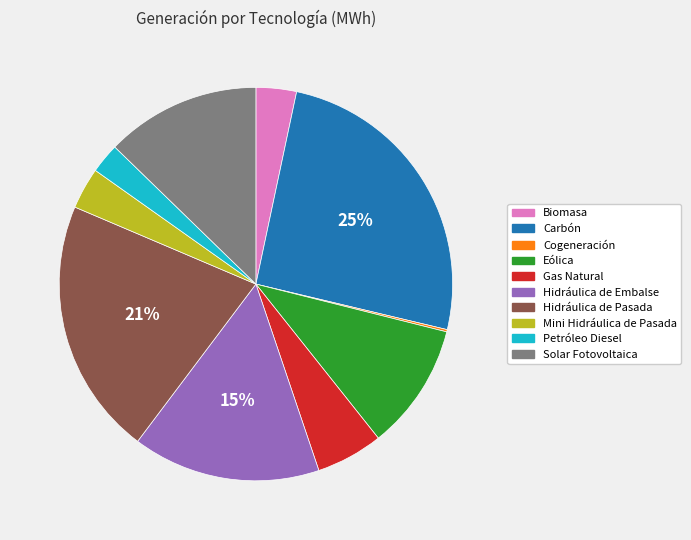

The Hidráulica de Pasada slice represents 21% of the pie. True or false?

True